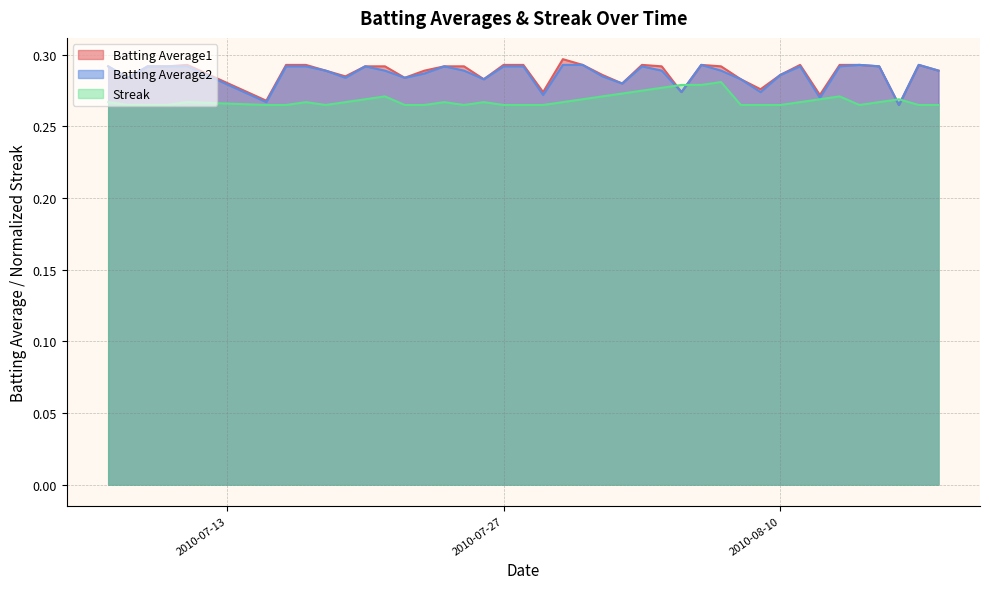

True or false: Batting Average1 and Streak intersect in this chart.

True